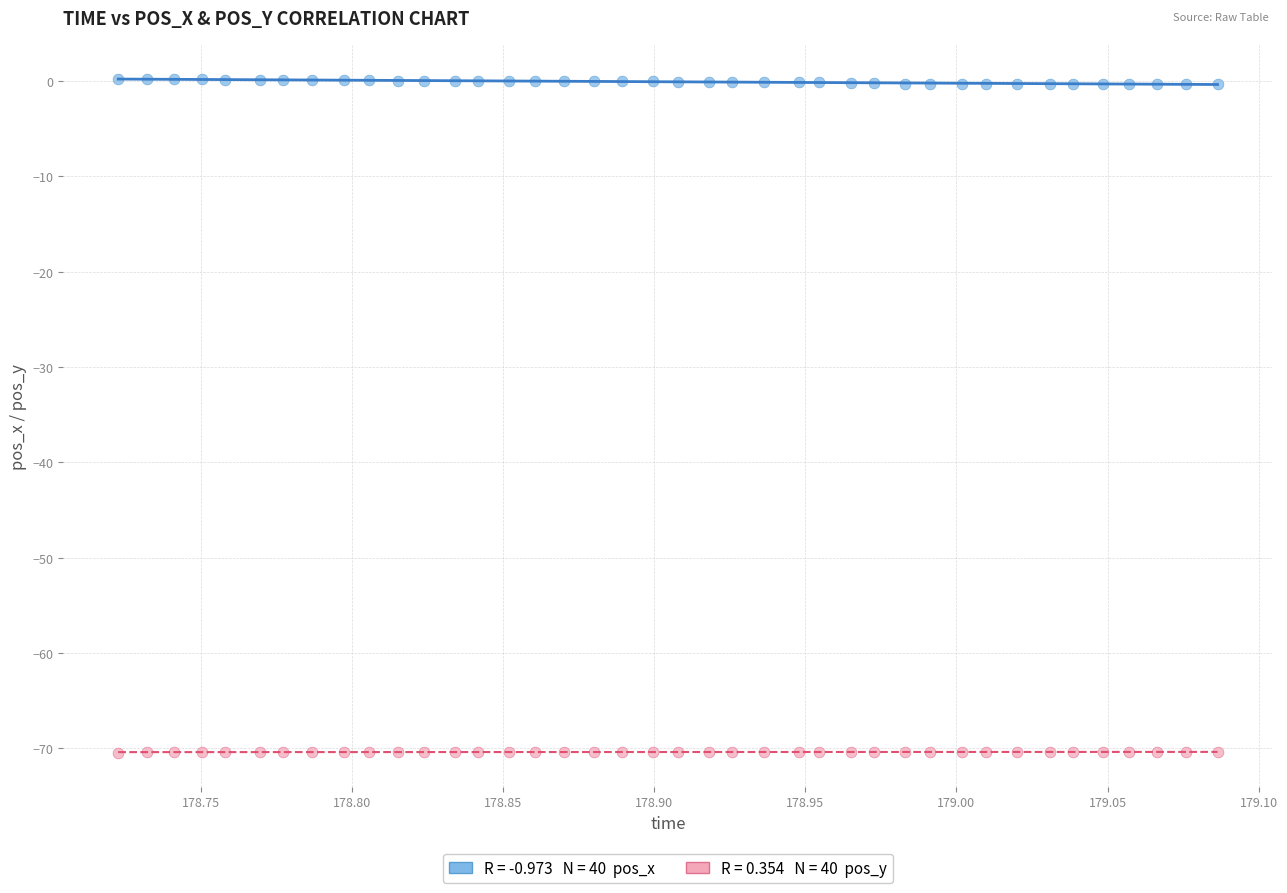

Across all data points, what is the range of X values (max minus min)?

0.4